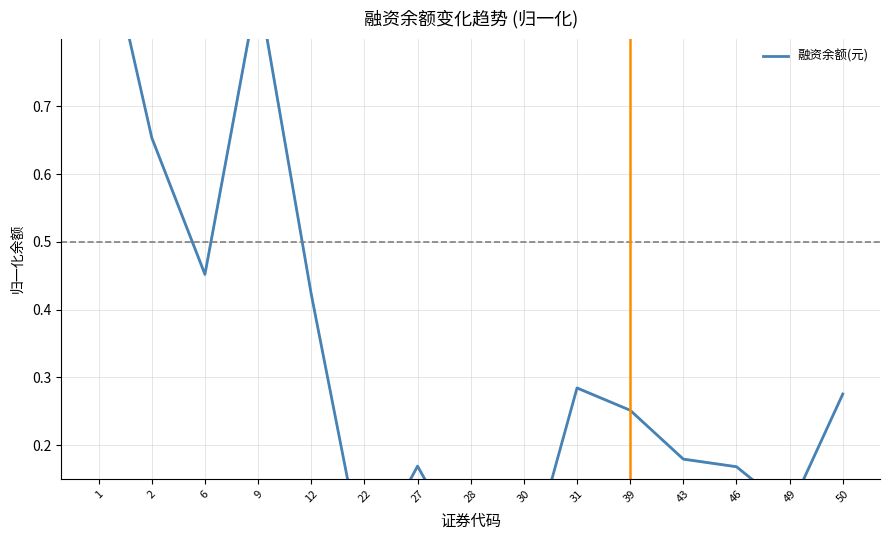

What is the sum of the values at 50 and 43?

0.5